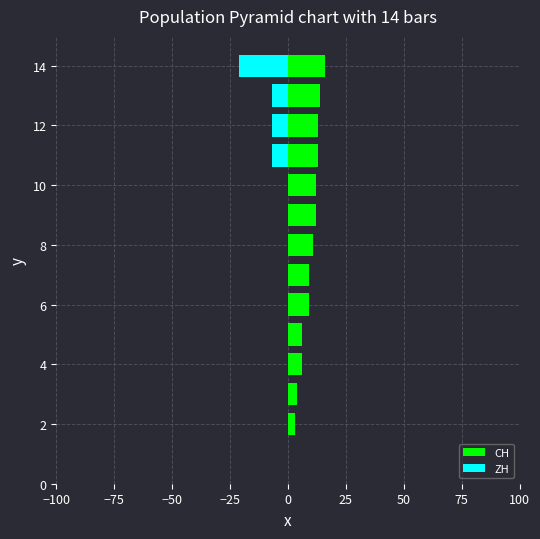

What is the difference between the second highest and second lowest values in the CH series?

11